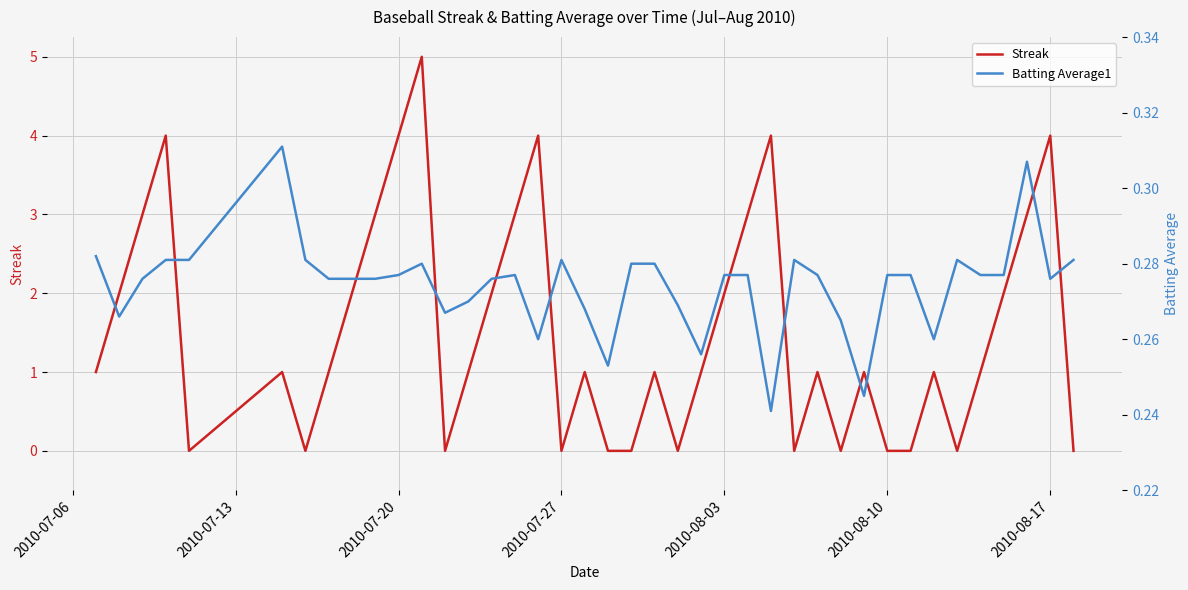

What is the maximum value for Streak?

5